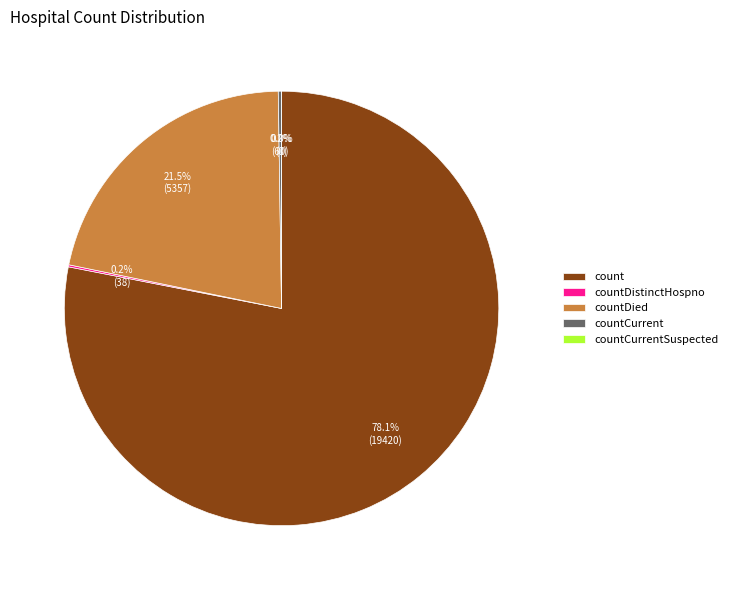

The countCurrentSuspected slice represents 8% of the pie. True or false?

False